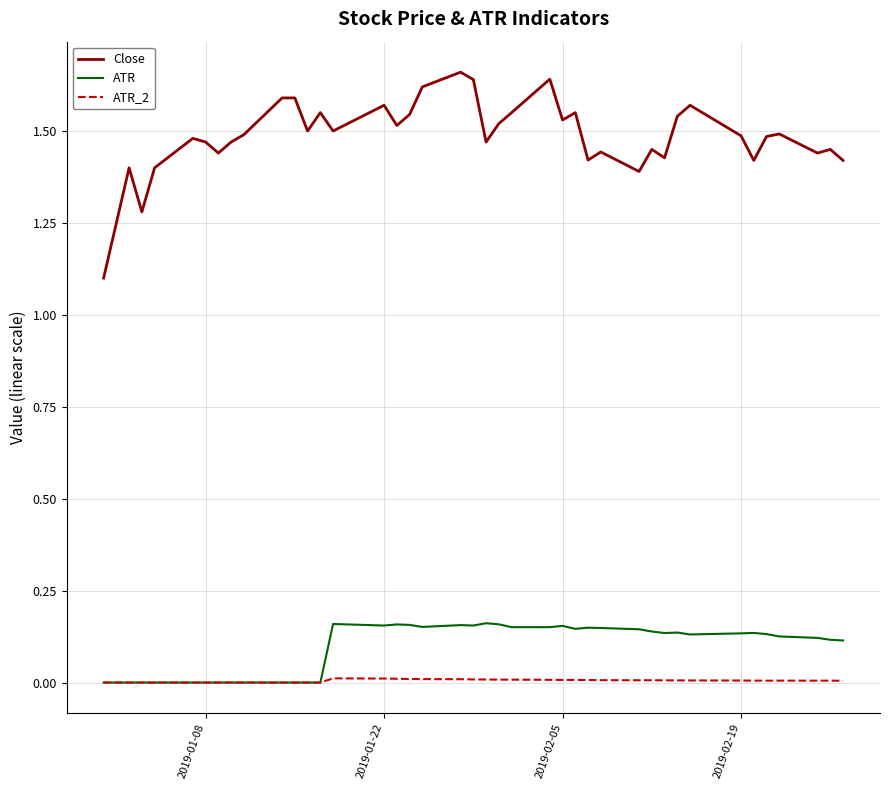

Which series has the largest total across all categories?

Close